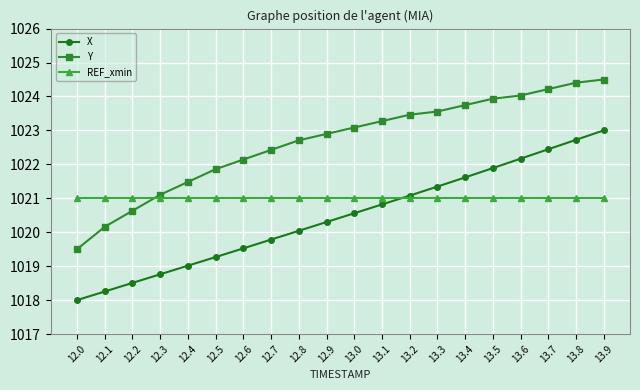

Rank the series by their average value, from highest to lowest.

Y, REF_xmin, X